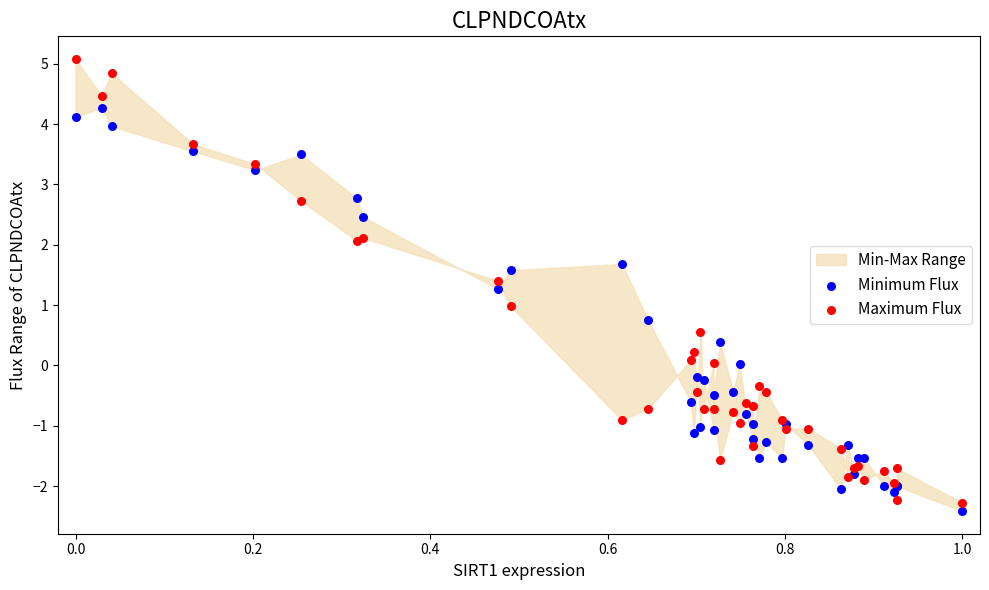

What is the X range (max minus min) for the scatter plot?

1.0